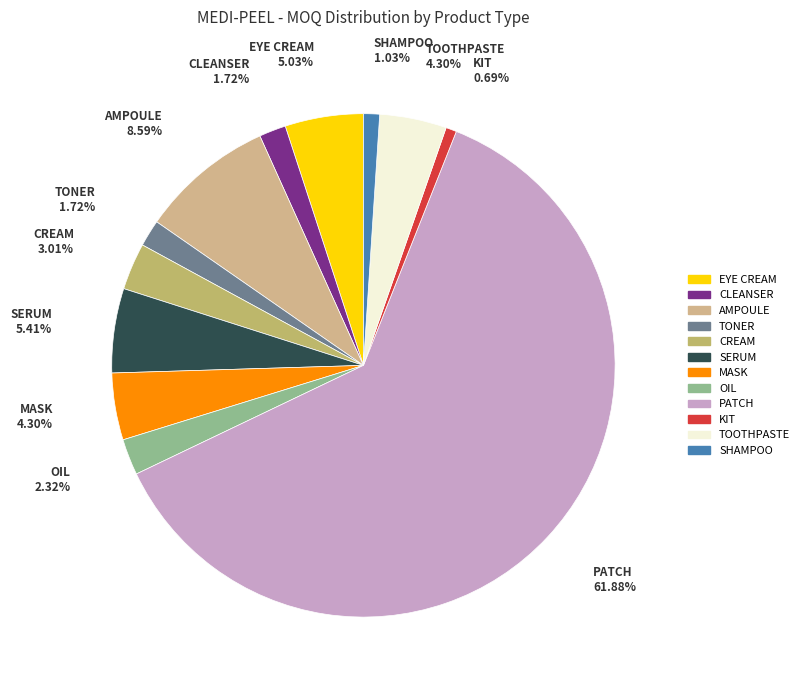

To the nearest percent, what is the difference between the TONER and EYE CREAM slice percentages?

3%